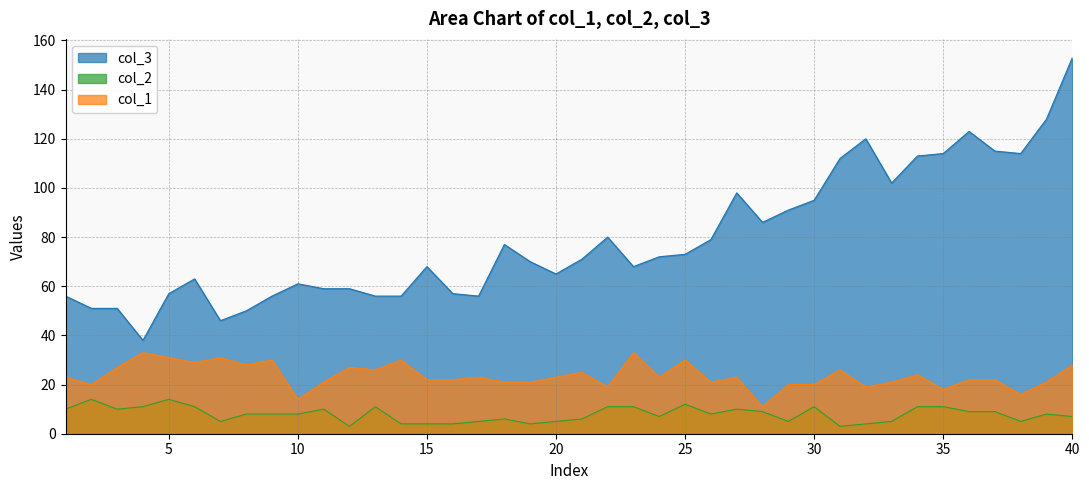

The col_1 series shows 21 at 33. True or false?

True